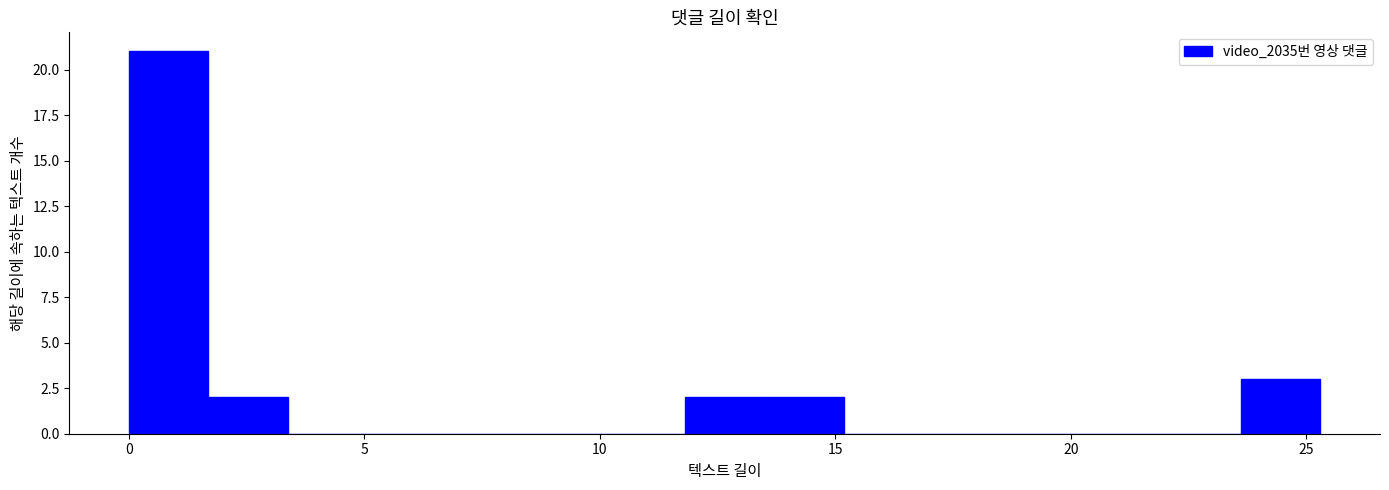

Read against the x-axis, roughly where is the centre of the tallest bar?

1.0